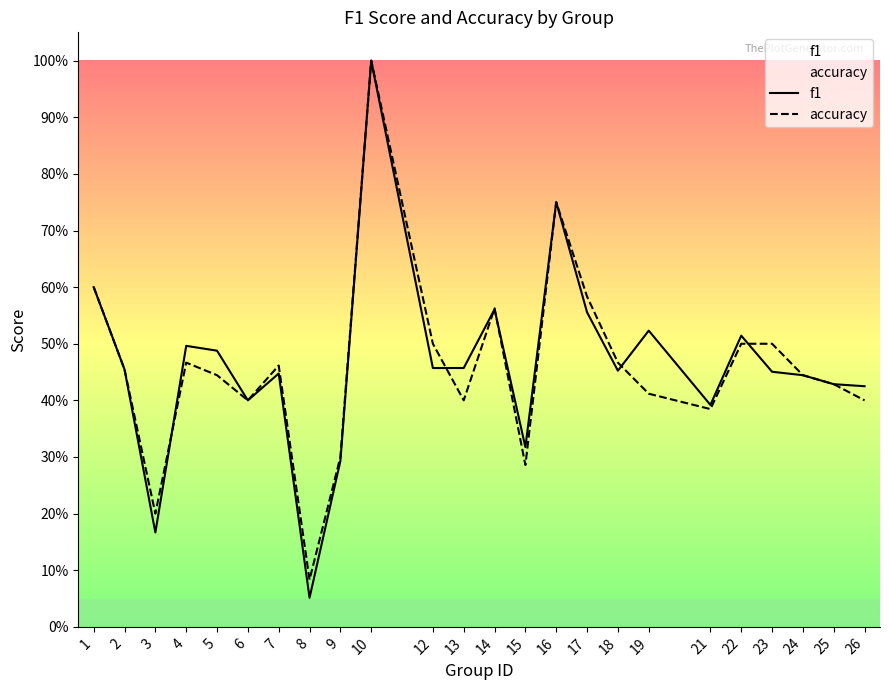

What is the average value of the accuracy series?

0.5